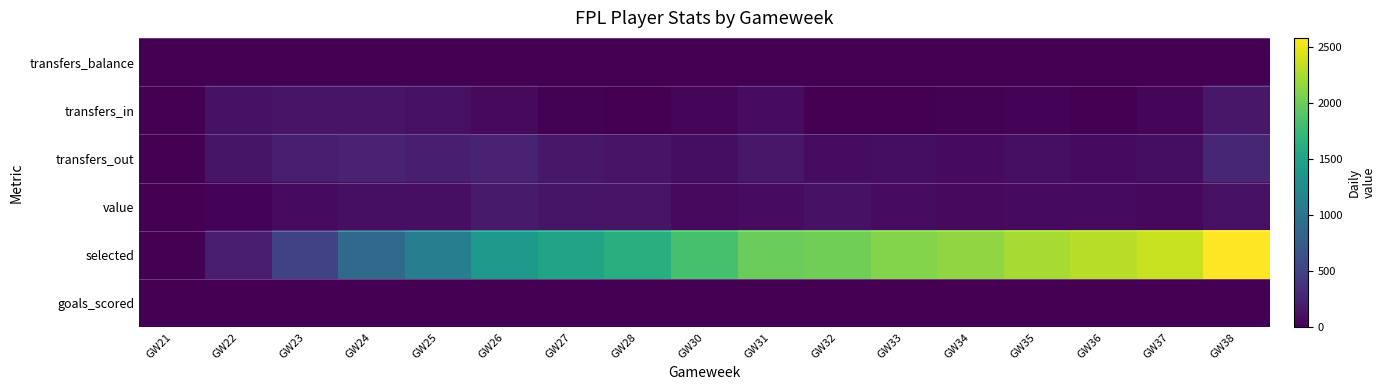

Reading right to left, what are all the values shown in this chart?

transfers_balance: GW38=0	GW37=0	GW36=0	GW35=0	GW34=0	GW33=0	GW32=0	GW31=0	GW30=0	GW28=0	GW27=0	GW26=0	GW25=0	GW24=0	GW23=0	GW22=0	GW21=0
transfers_in: GW38=168	GW37=36	GW36=4	GW35=29	GW34=14	GW33=10	GW32=0	GW31=85	GW30=36	GW28=4	GW27=18	GW26=63	GW25=116	GW24=137	GW23=138	GW22=125	GW21=0
transfers_out: GW38=280	GW37=93	GW36=78	GW35=108	GW34=76	GW33=93	GW32=90	GW31=166	GW30=99	GW28=140	GW27=167	GW26=248	GW25=220	GW24=246	GW23=210	GW22=147	GW21=0
value: GW38=112	GW37=57	GW36=74	GW35=79	GW34=62	GW33=83	GW32=125	GW31=81	GW30=63	GW28=136	GW27=149	GW26=185	GW25=104	GW24=109	GW23=72	GW22=22	GW21=0
selected: GW38=2580	GW37=2360	GW36=2299	GW35=2242	GW34=2150	GW33=2097	GW32=2020	GW31=1986	GW30=1825	GW28=1614	GW27=1502	GW26=1377	GW25=1106	GW24=892	GW23=506	GW22=207	GW21=0
goals_scored: GW38=2	GW37=0	GW36=0	GW35=1	GW34=1	GW33=4	GW32=0	GW31=1	GW30=3	GW28=1	GW27=0	GW26=1	GW25=0	GW24=2	GW23=0	GW22=1	GW21=0